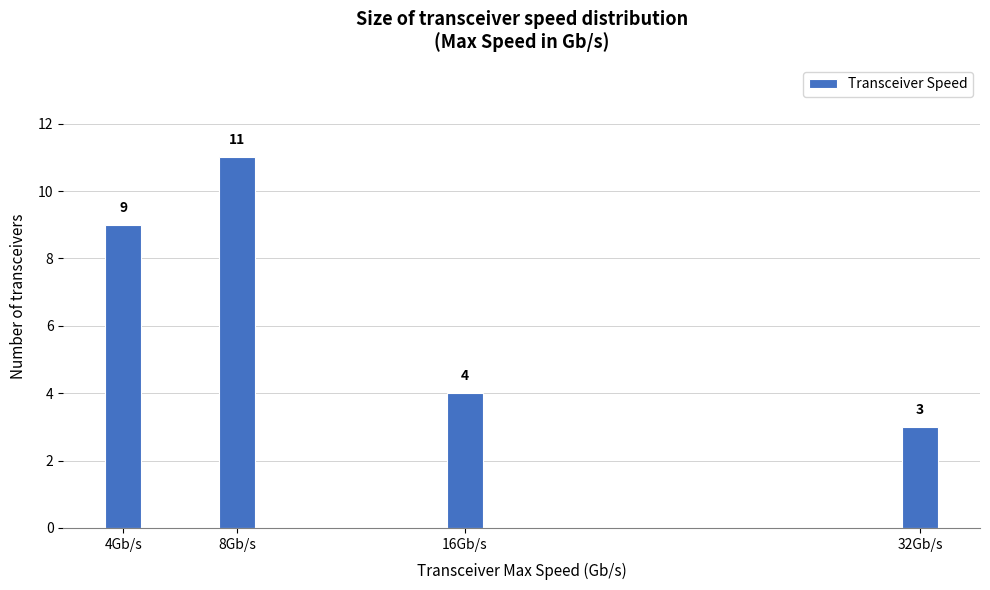

Reading left to right, extract all data points from this chart.

4Gb/s=9	8Gb/s=11	16Gb/s=4	32Gb/s=3